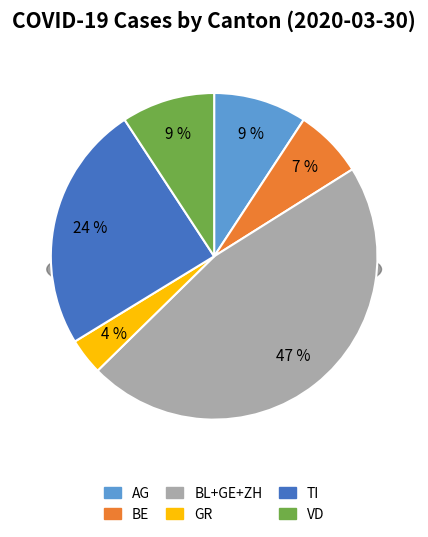

Which slice is the smallest?

GR